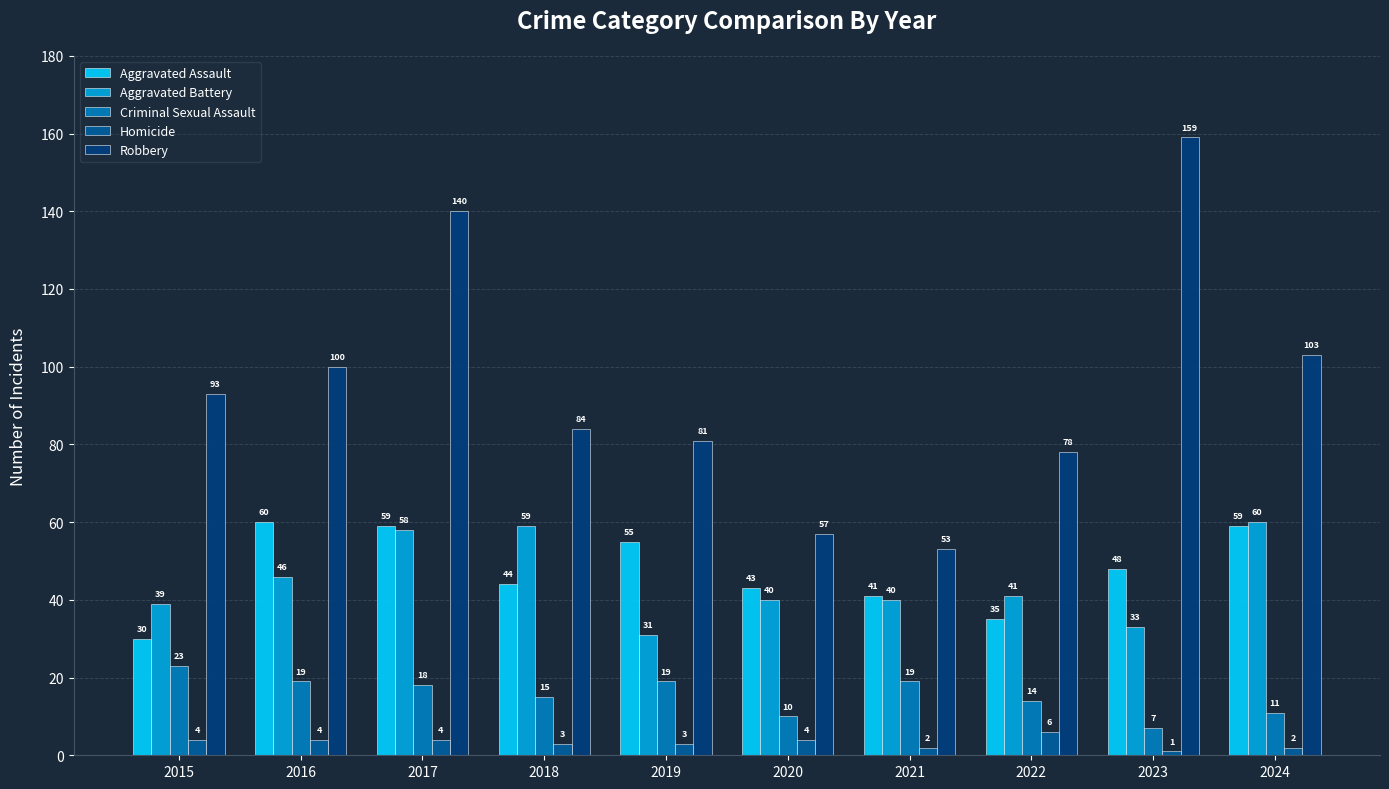

How many data points in Robbery are less than 93?

5